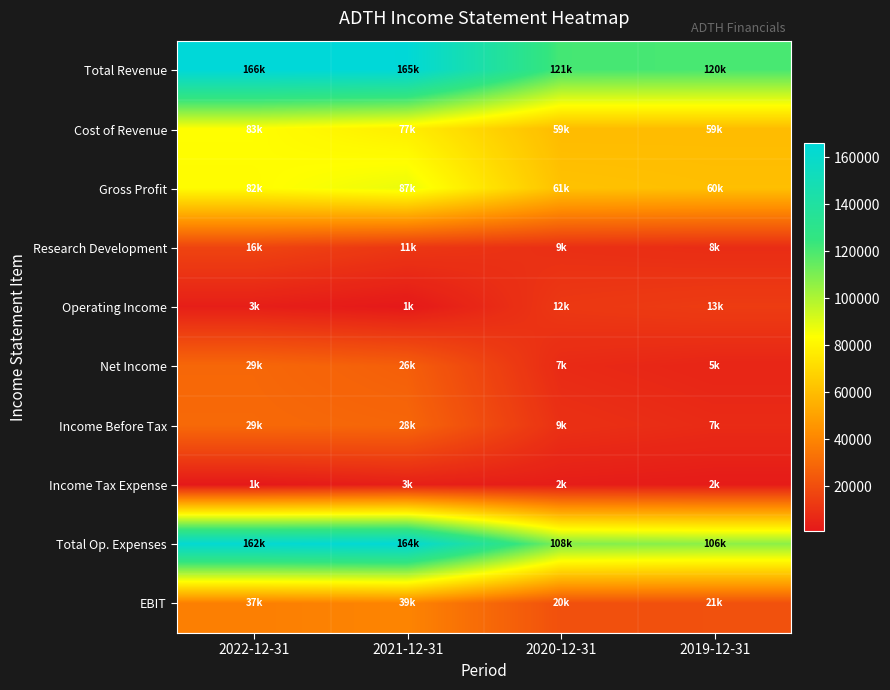

Reading left to right, extract all data points from this chart.

Total Revenue: 2022-12-31=166100	2021-12-31=165400	2020-12-31=121000	2019-12-31=120400
Cost of Revenue: 2022-12-31=83400	2021-12-31=77800	2020-12-31=59500	2019-12-31=59700
Gross Profit: 2022-12-31=82600	2021-12-31=87600	2020-12-31=61600	2019-12-31=60700
Research Development: 2022-12-31=16500	2021-12-31=11800	2020-12-31=9200	2019-12-31=8100
Operating Income: 2022-12-31=3200	2021-12-31=1000	2020-12-31=12100	2019-12-31=13600
Net Income: 2022-12-31=29300	2021-12-31=26200	2020-12-31=7300	2019-12-31=5500
Income Before Tax: 2022-12-31=29800	2021-12-31=28800	2020-12-31=9500	2019-12-31=7500
Income Tax Expense: 2022-12-31=1000	2021-12-31=3400	2020-12-31=2800	2019-12-31=2000
Total Op. Expenses: 2022-12-31=162900	2021-12-31=164400	2020-12-31=108900	2019-12-31=106800
EBIT: 2022-12-31=37800	2021-12-31=39700	2020-12-31=20900	2019-12-31=21000